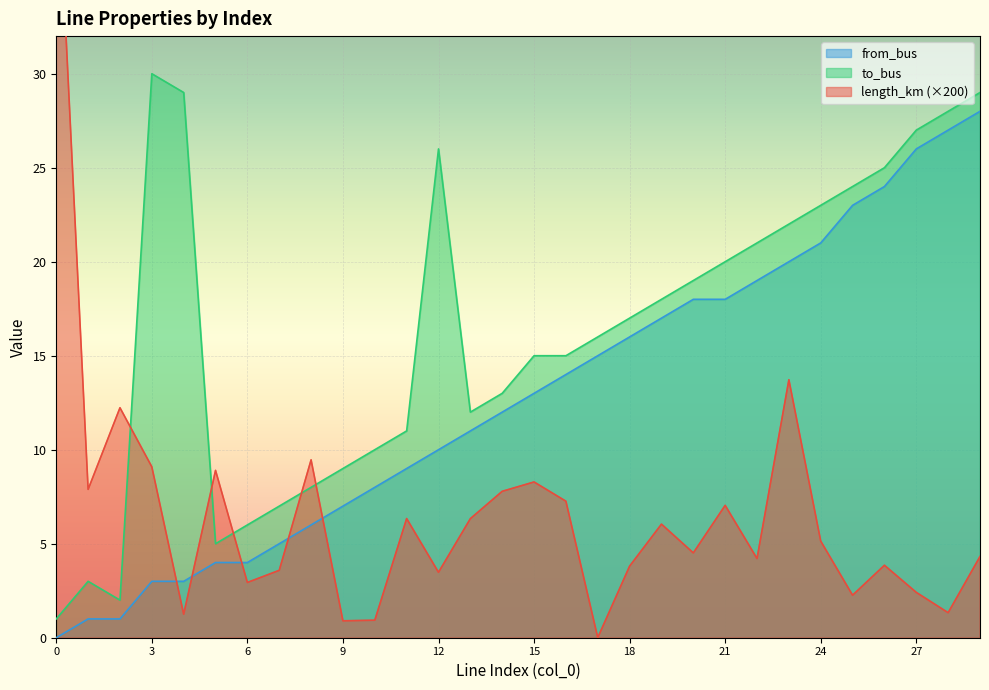

What are all the series names shown in the legend?

length_km, from_bus, to_bus